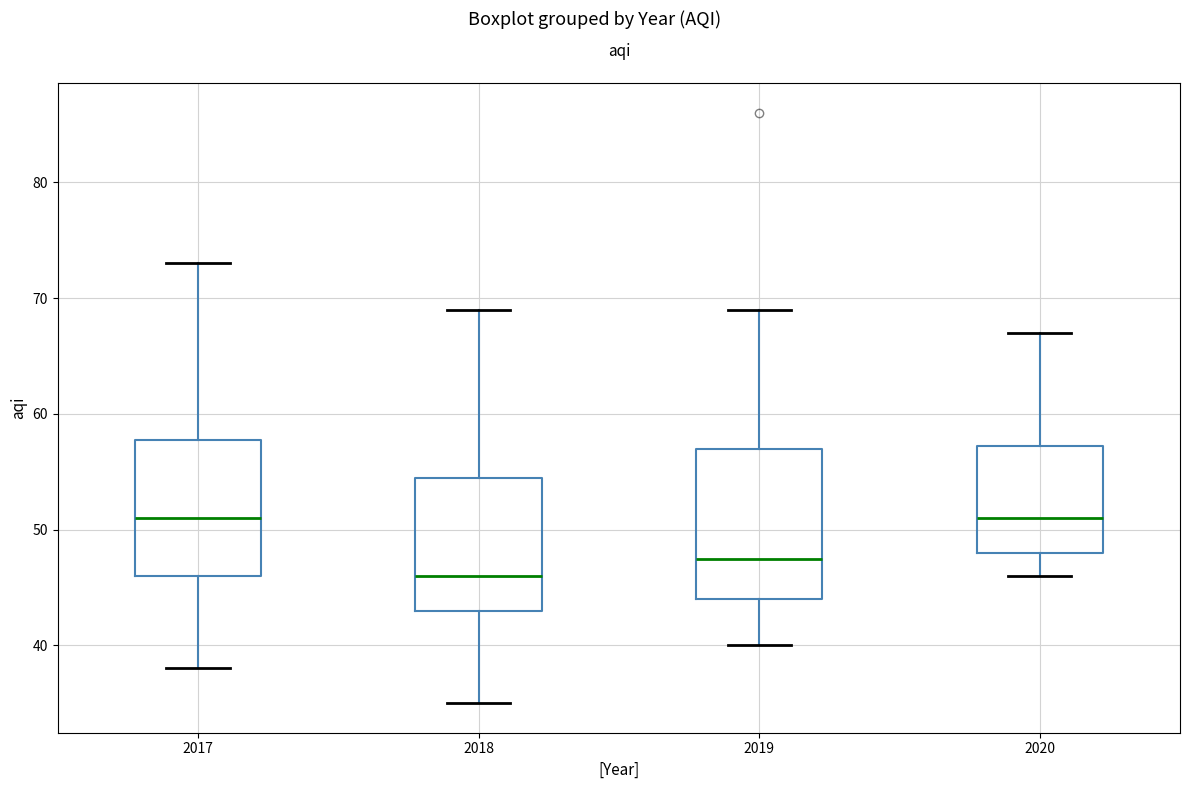

Comparing the boxes themselves (not the whiskers), which one is the tallest?

2019